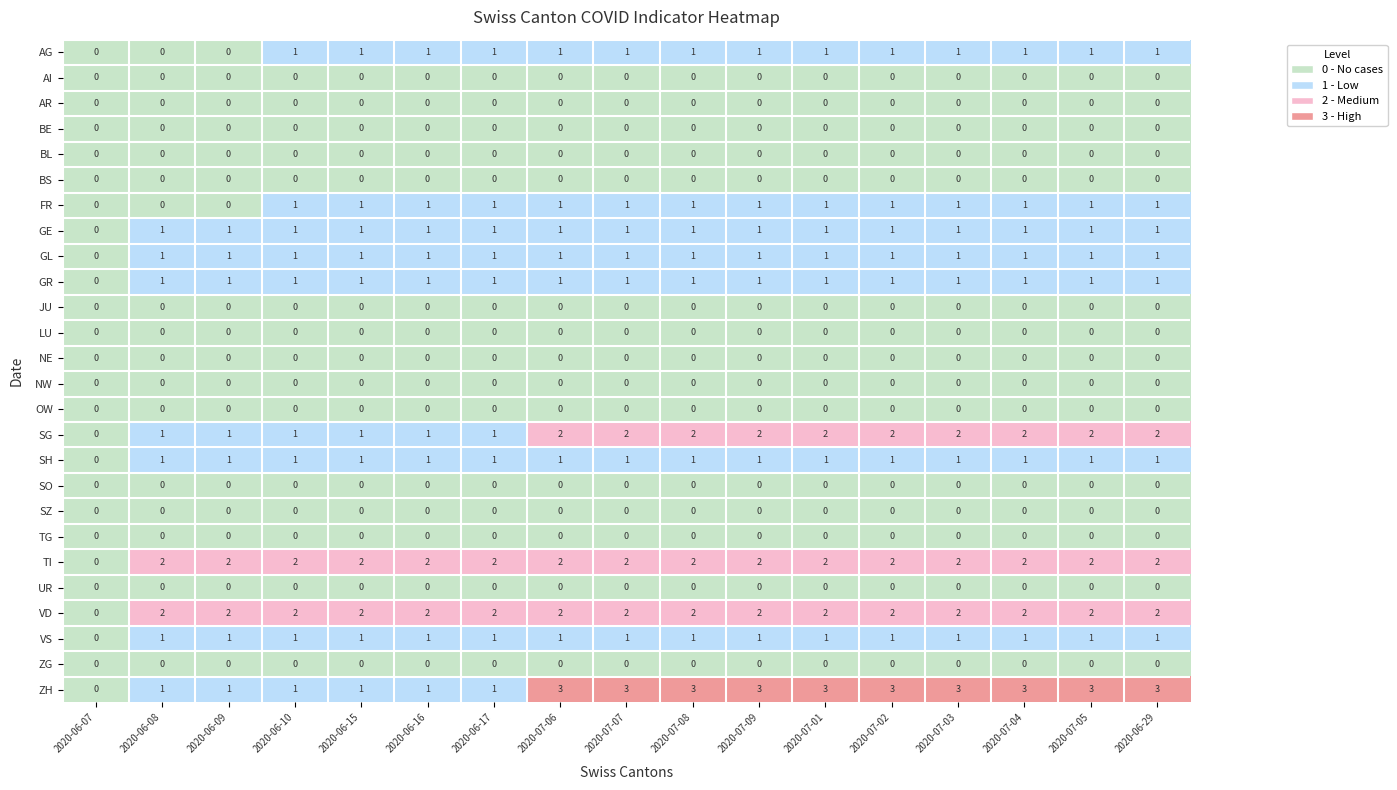

How many series are shown in this chart?

26